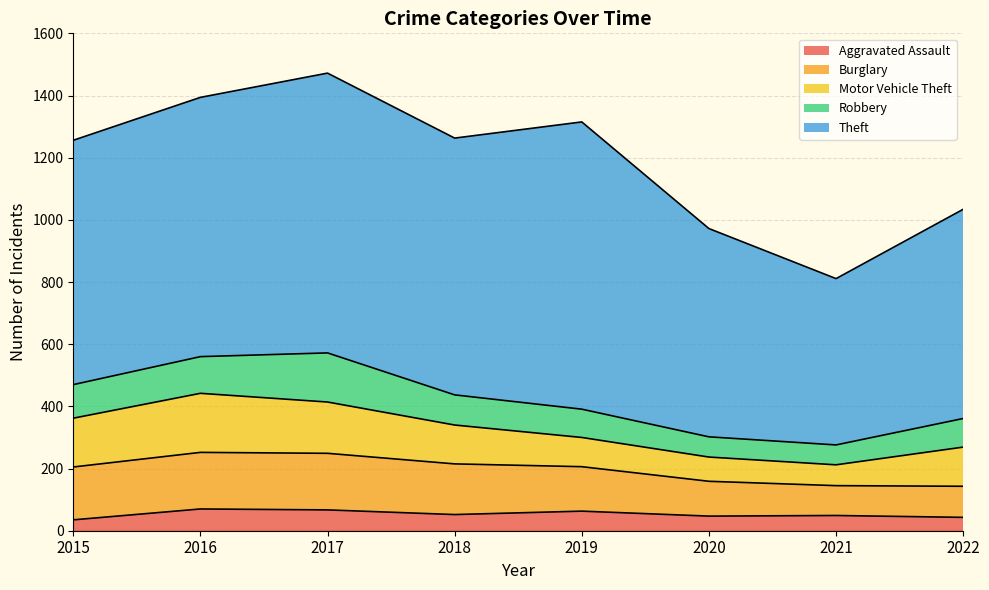

Where is the first local minimum for Aggravated Assault?

2018